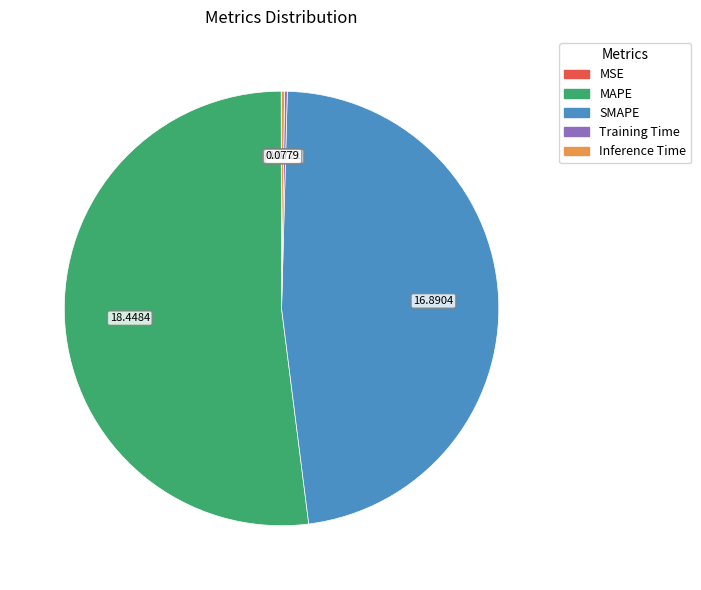

Which category has the biggest portion of the pie?

MAPE